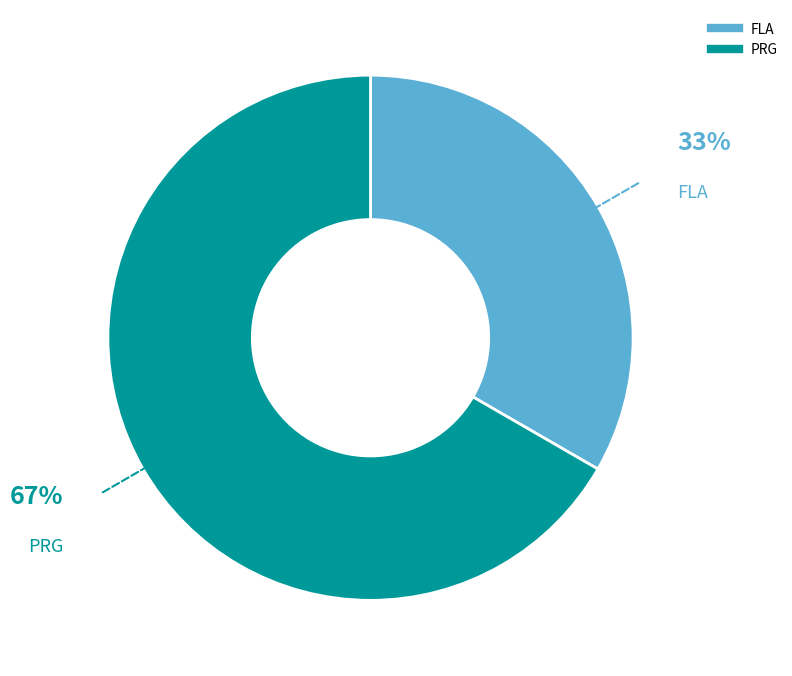

What is the largest slice in the pie chart?

PRG